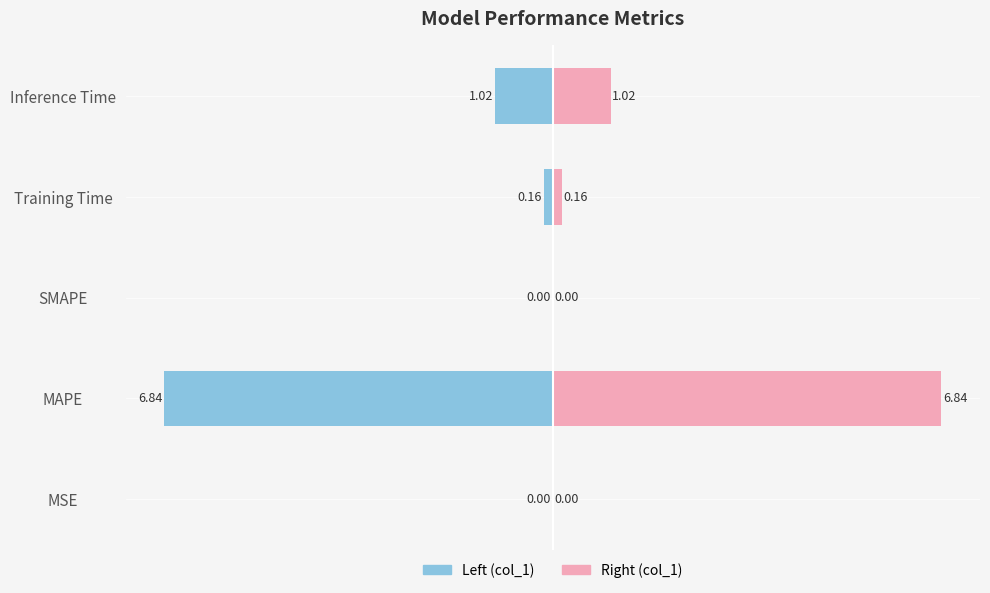

What is the lowest value of the col_1 (left) series?

-6.8